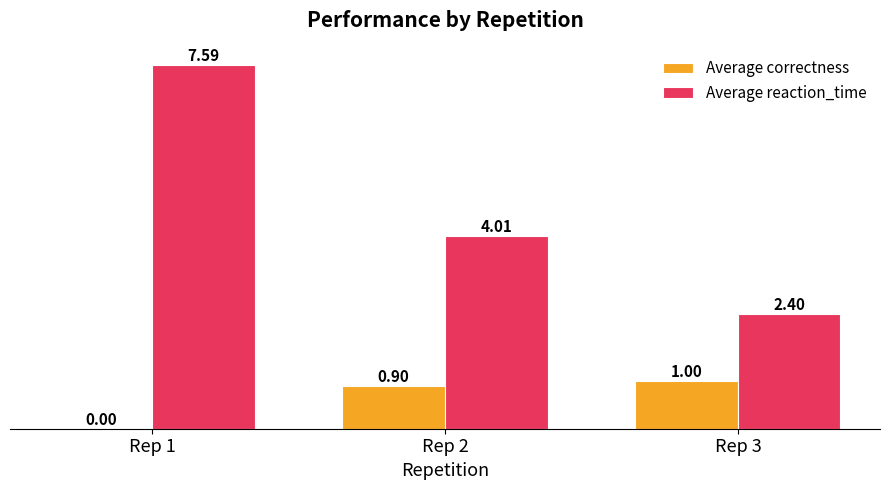

What is the sum of all Average reaction_time values?

14.0